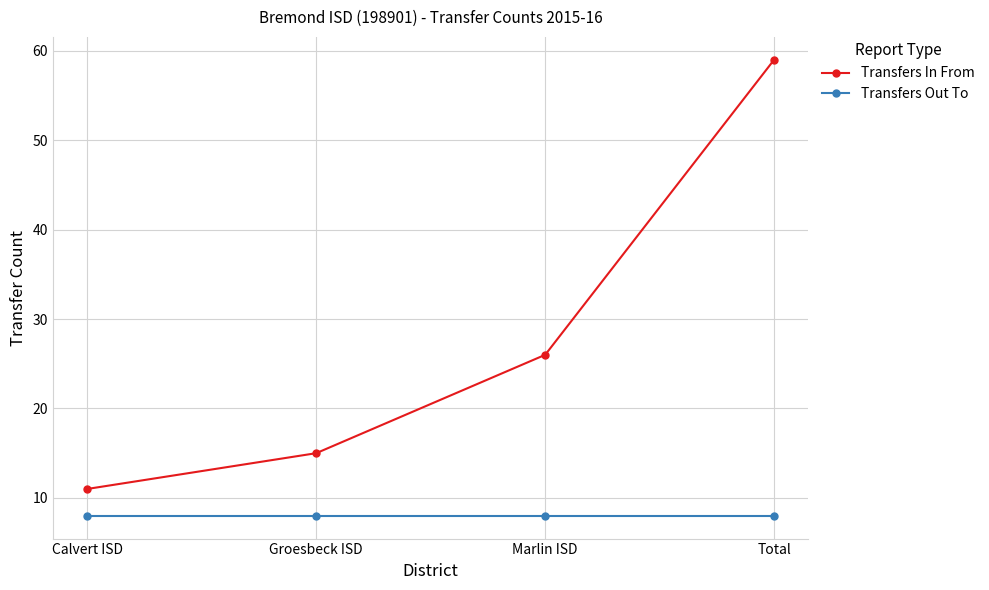

The value of Transfers In From at Total is 99. True or false?

False